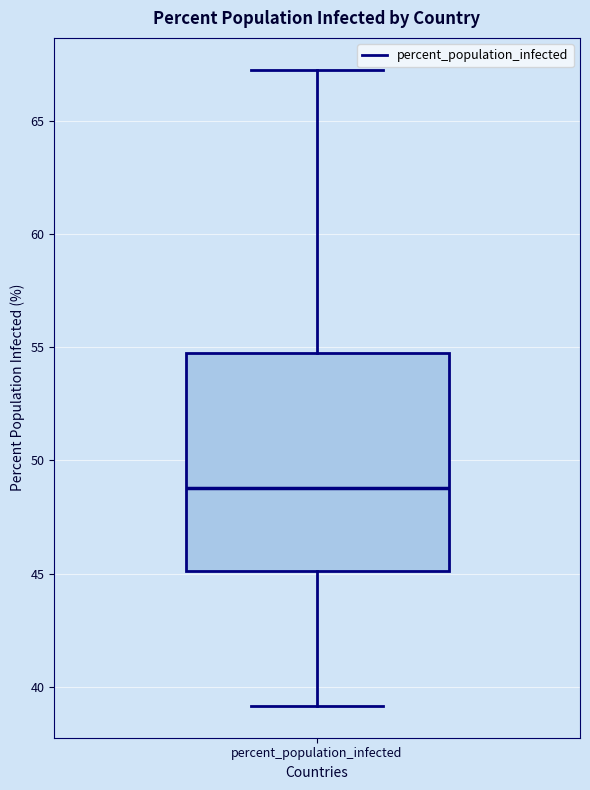

Transcribe this box plot: give where the median line is, the range the box spans, and where the two whiskers end, as read against the y-axis. The values are not printed on the chart, so give them approximately, as read against the axis.

median 49.0, box 45.0 to 54.5, whiskers 39.0 to 67.5